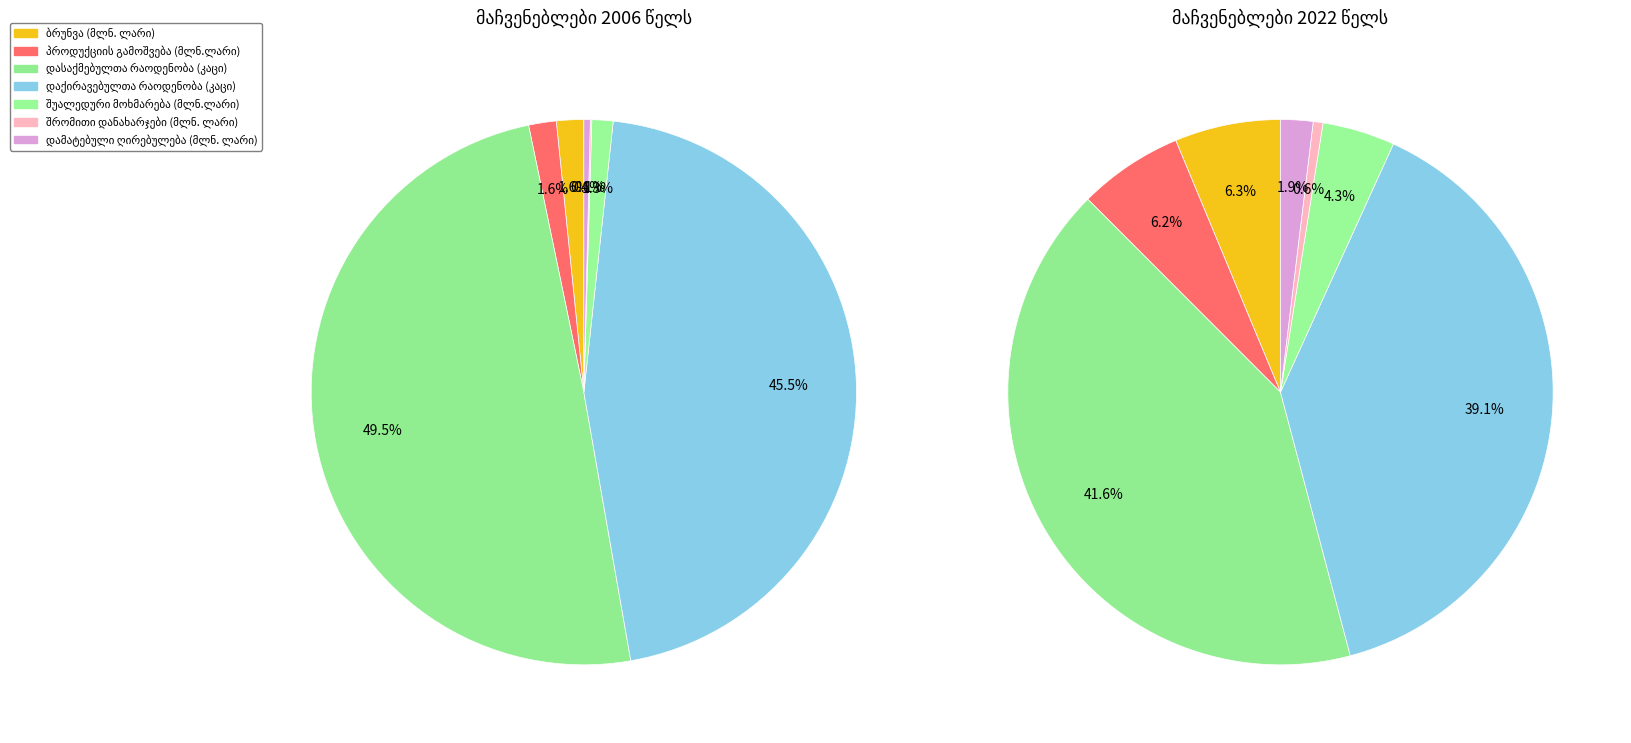

Which category has the biggest portion of the pie?

დასაქმებულთა რაოდენობა (კაცი)